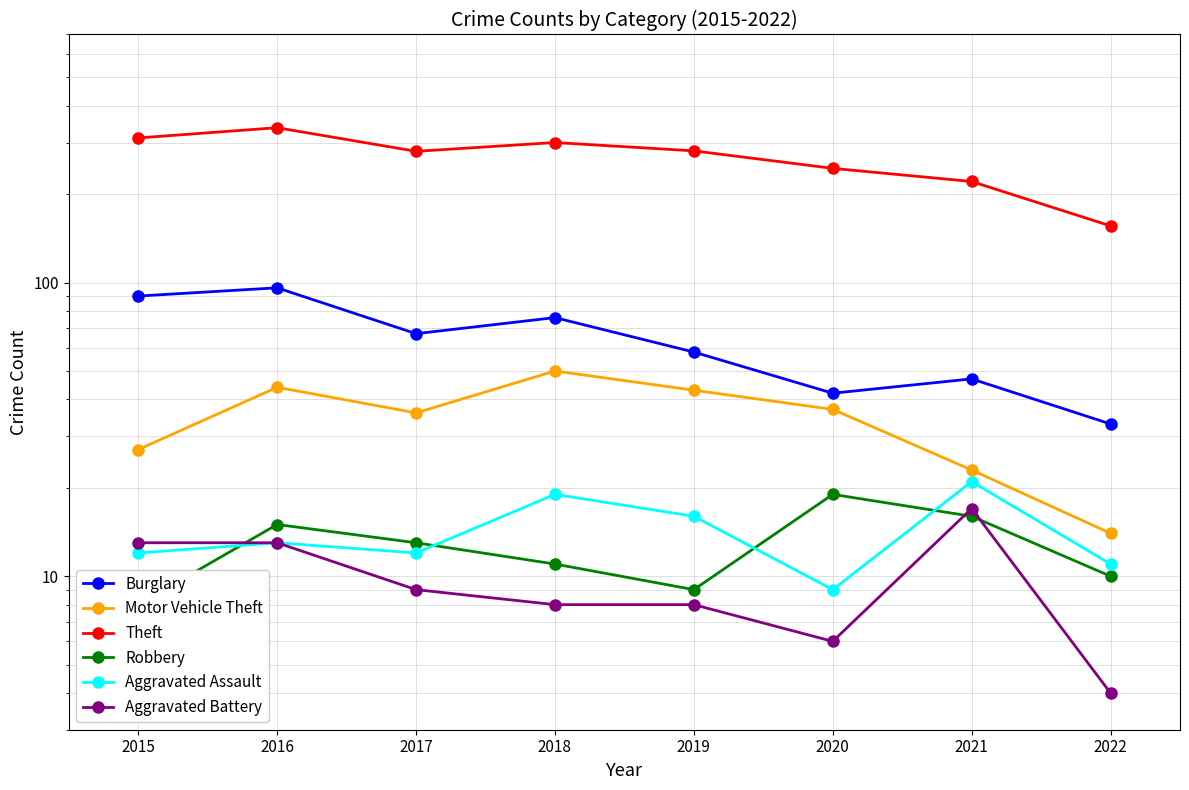

What is the sum of all Theft values?

2131